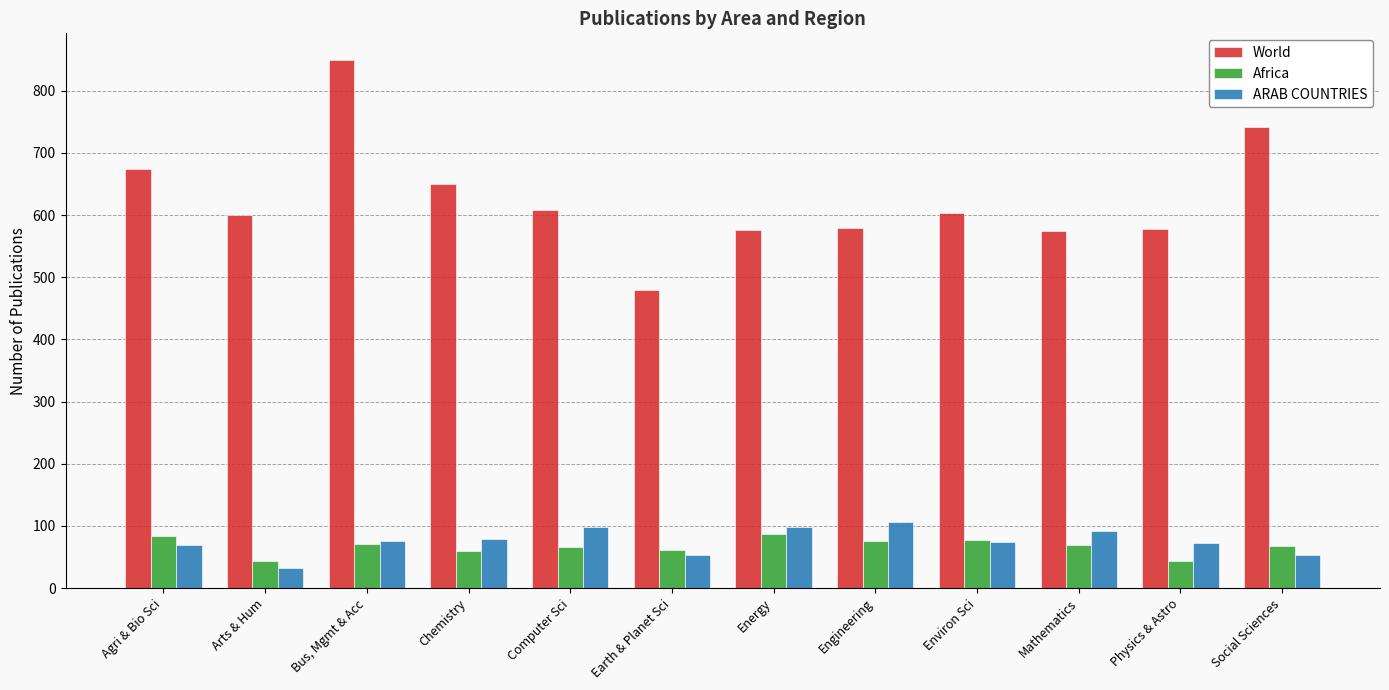

What is the label of the 6th bar from the left?

Earth & Planet Sci